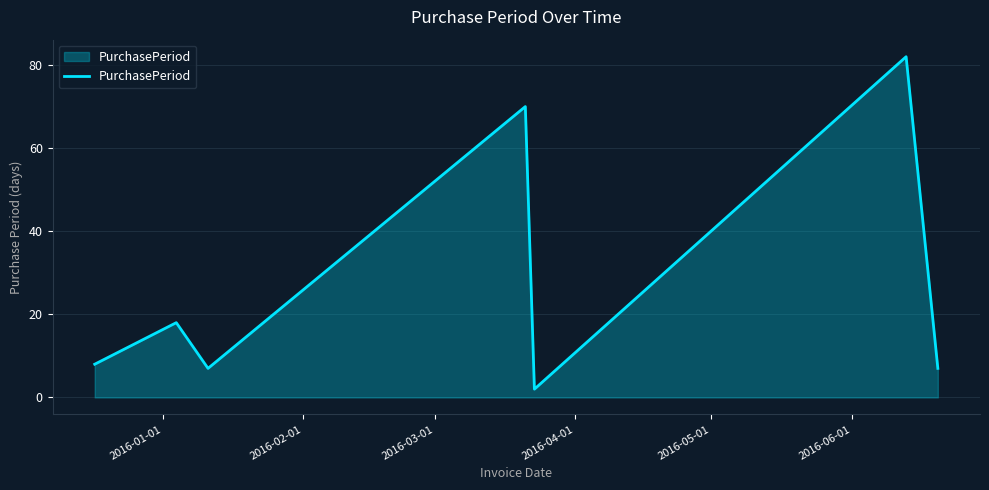

True or false: there are more than 1 points higher than both neighbors.

True